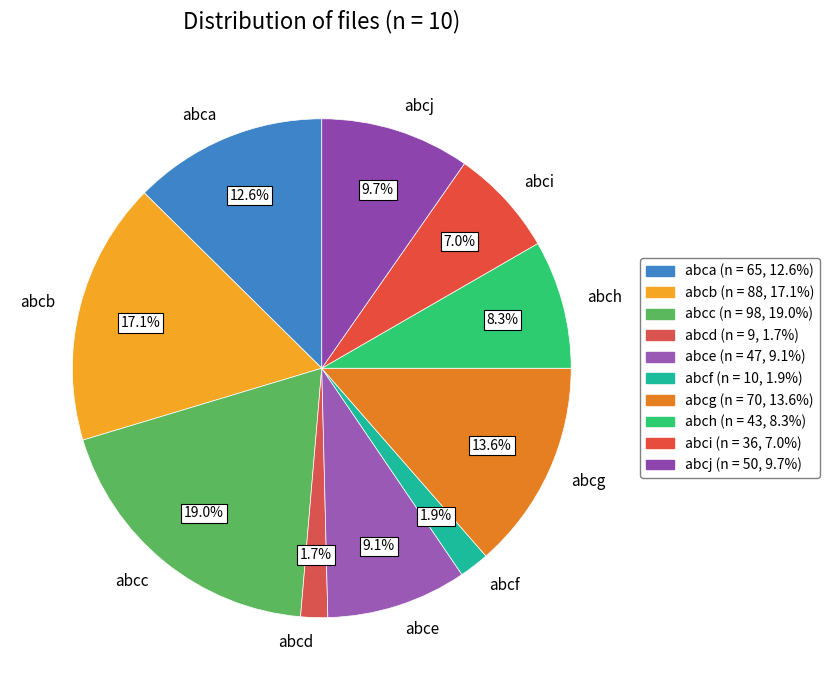

Does abch represent more than half of the total?

No